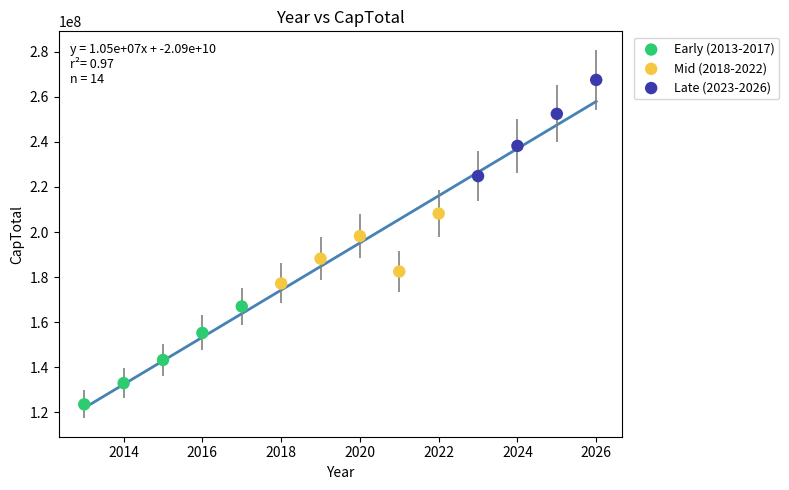

Which series contains the lowest Y value?

Early (2013-2017)